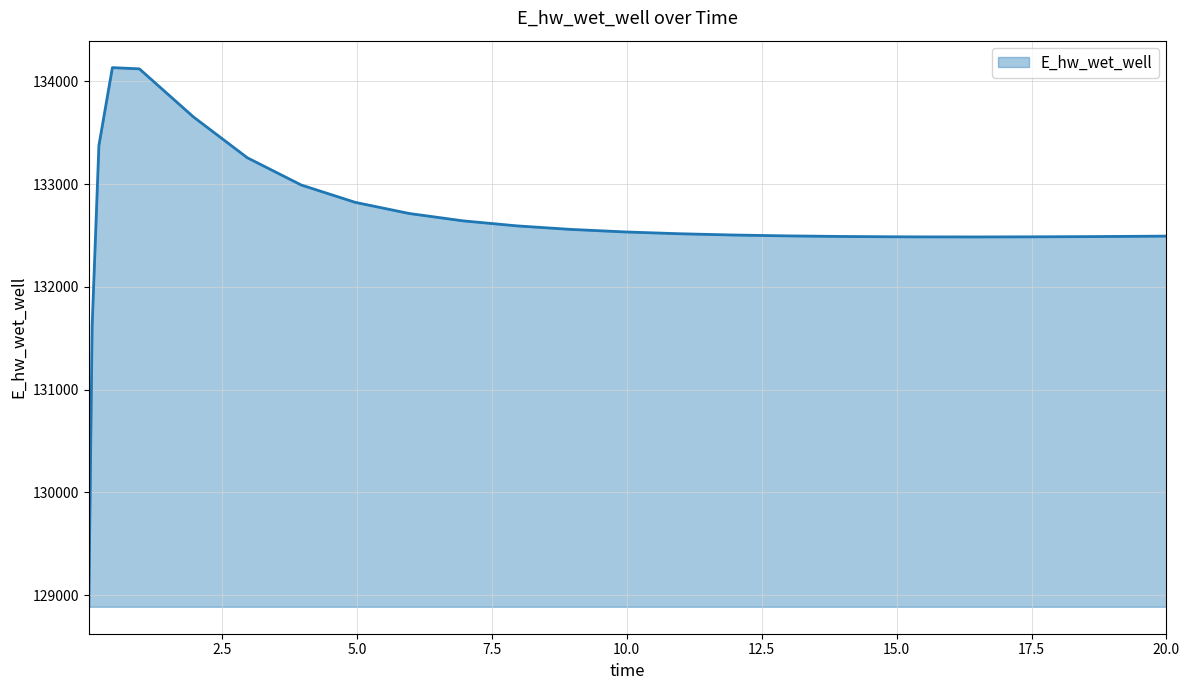

What is the difference between the second highest and second lowest values?

2498.9